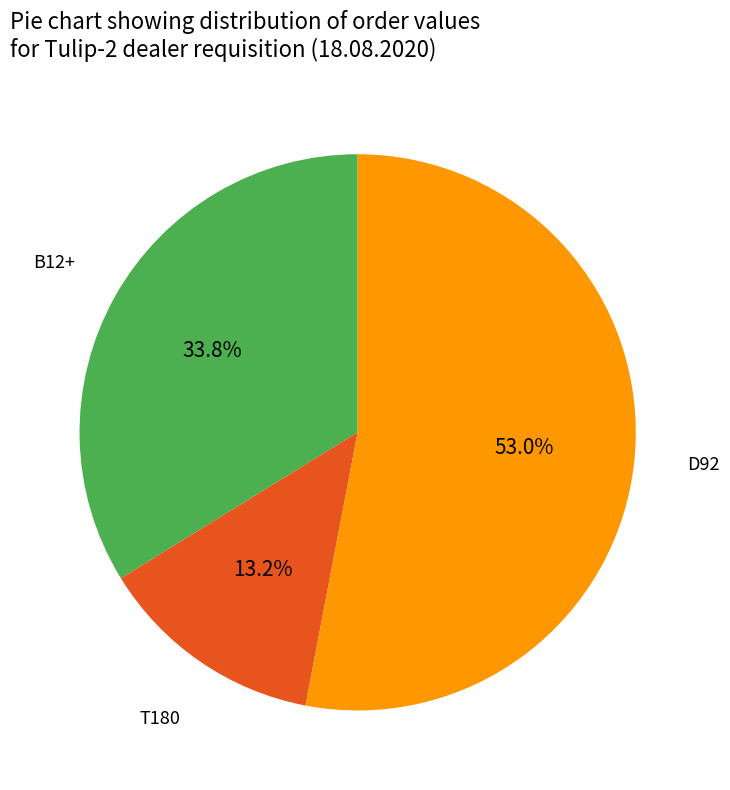

Is there a majority slice in this chart?

Yes